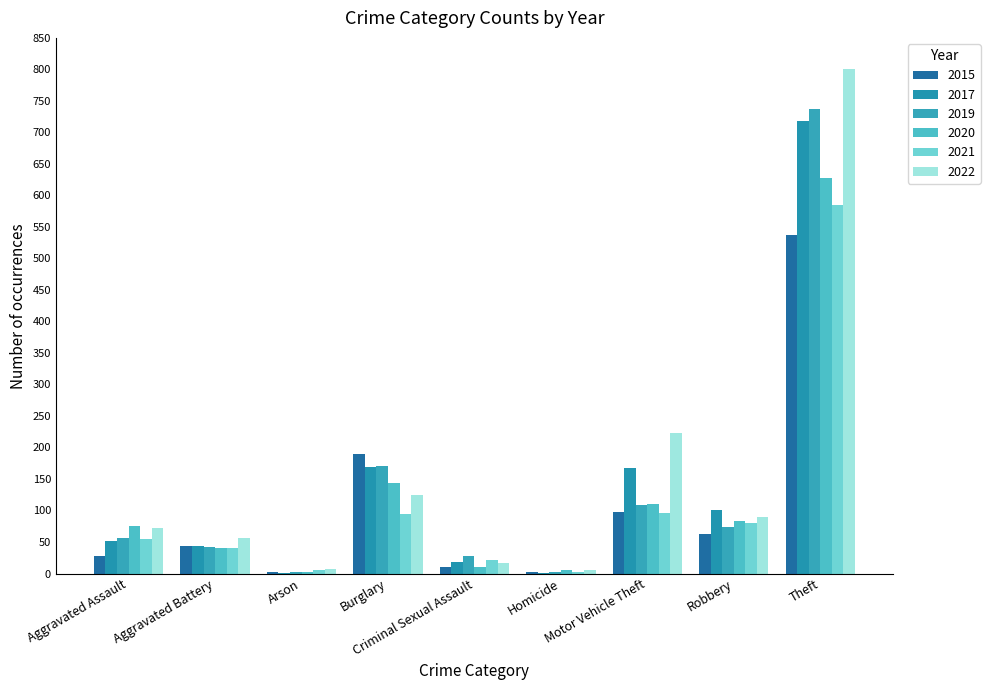

Which series has the widest spread of values?

2022